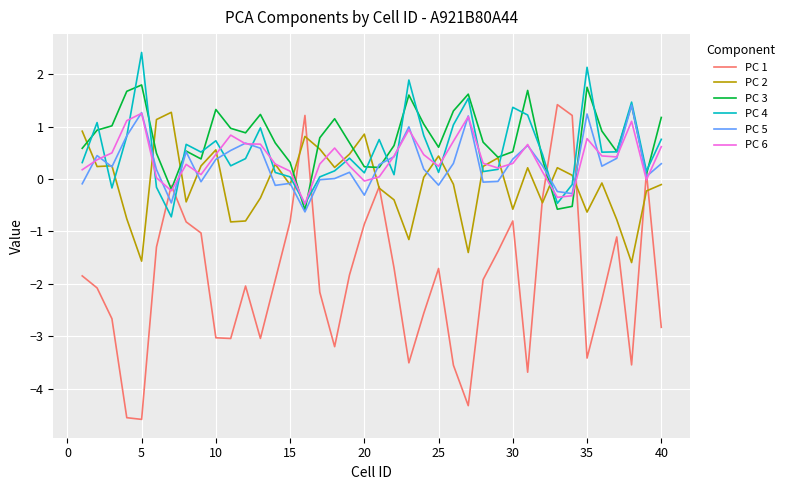

Which series has the largest total across all categories?

PC 3